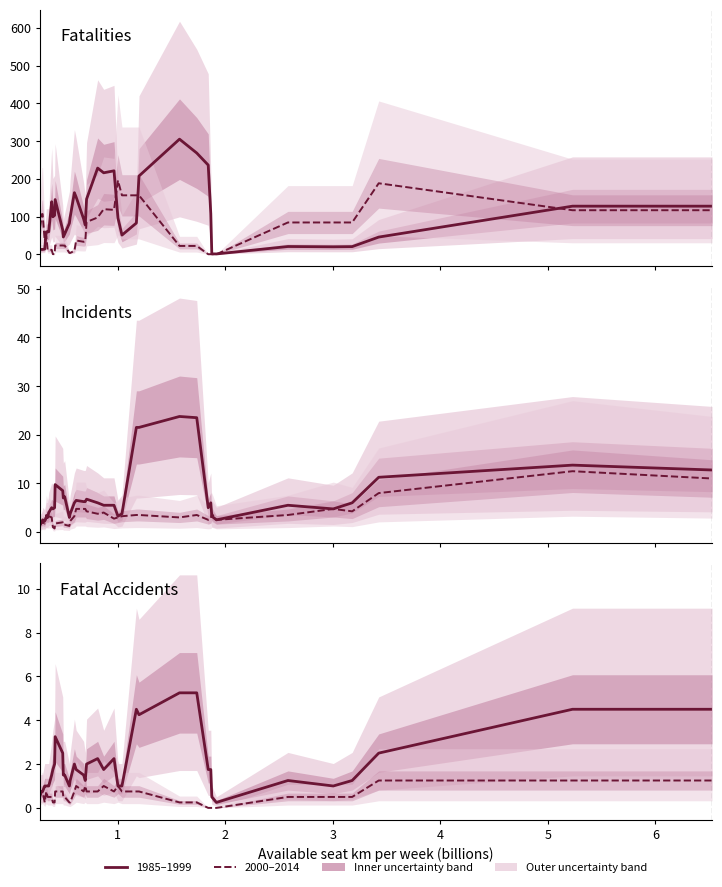

Does the chart have visible grid lines?

No